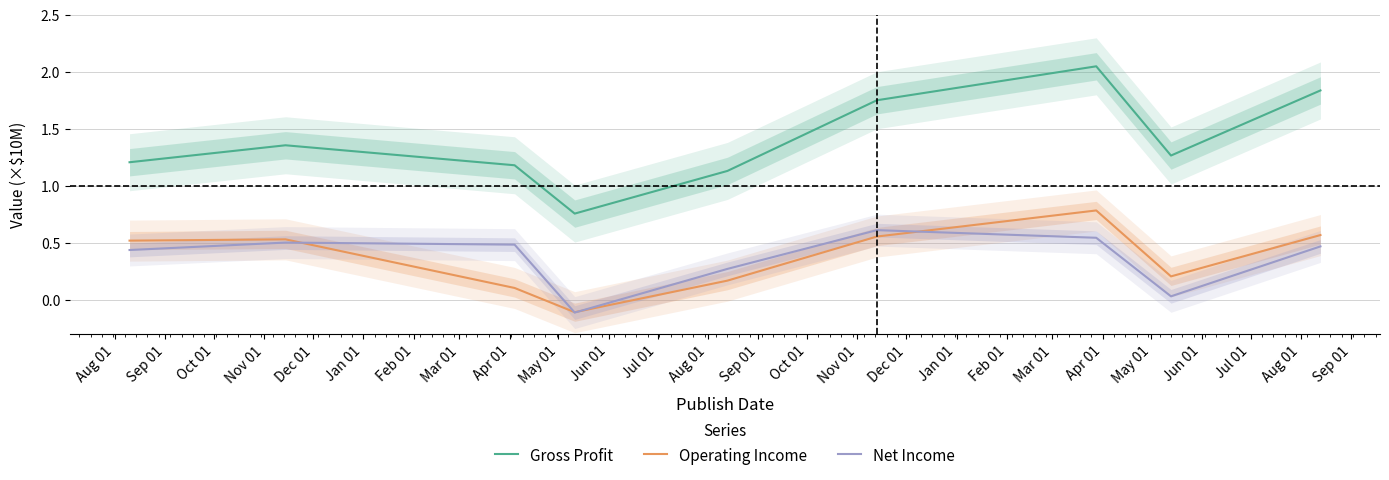

What is the minimum value for Gross Profit?

0.8